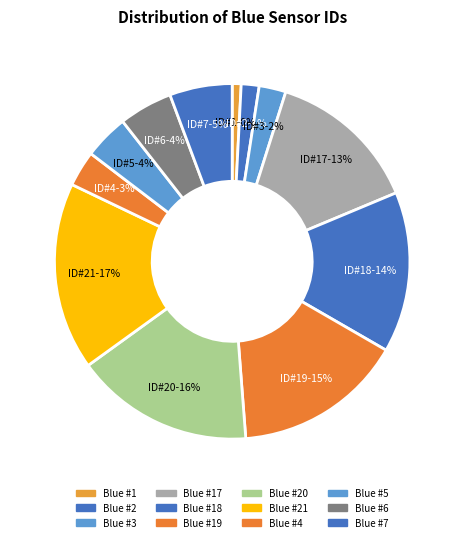

Which slice is the smallest?

Blue #1